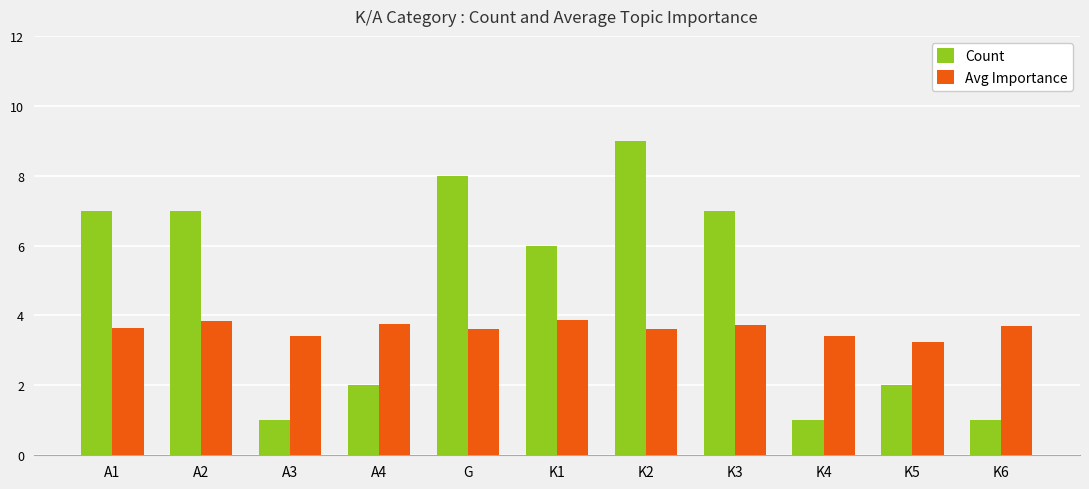

At which label does Count reach its peak?

K2